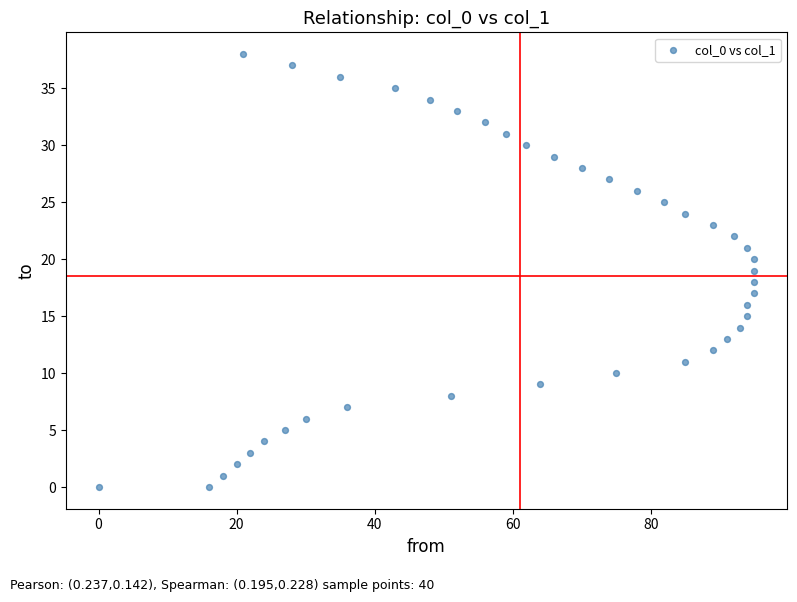

What is the range of Y values (max minus min)?

38